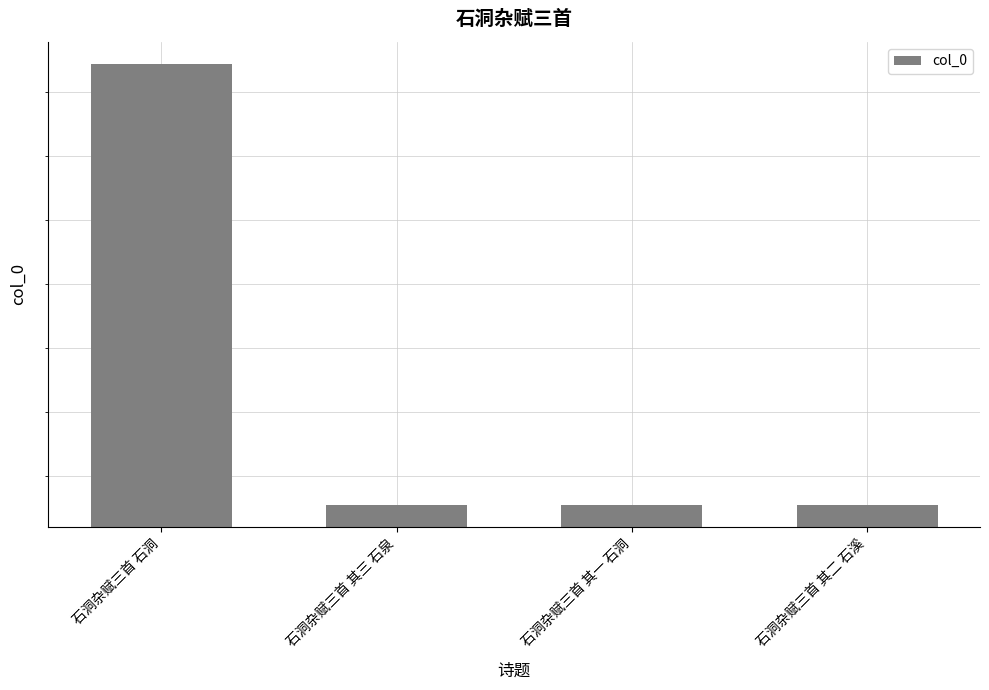

Does the chart contain stacked bars?

No